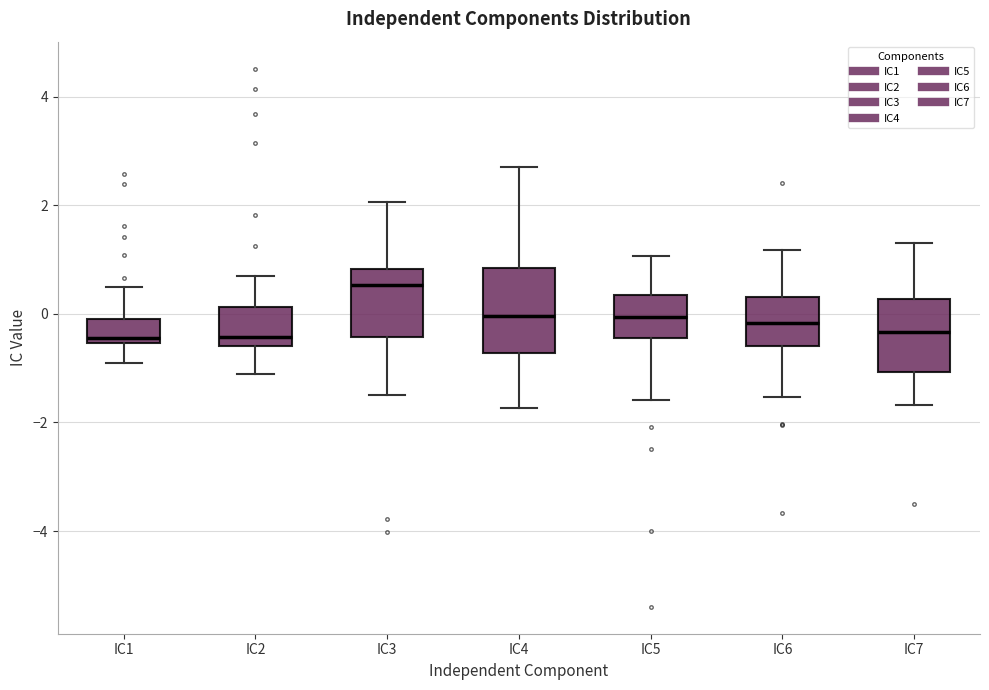

Where is the lower edge of the box for IC4 on the y-axis? The values are not printed on the chart, so give them approximately, as read against the axis.

-0.8